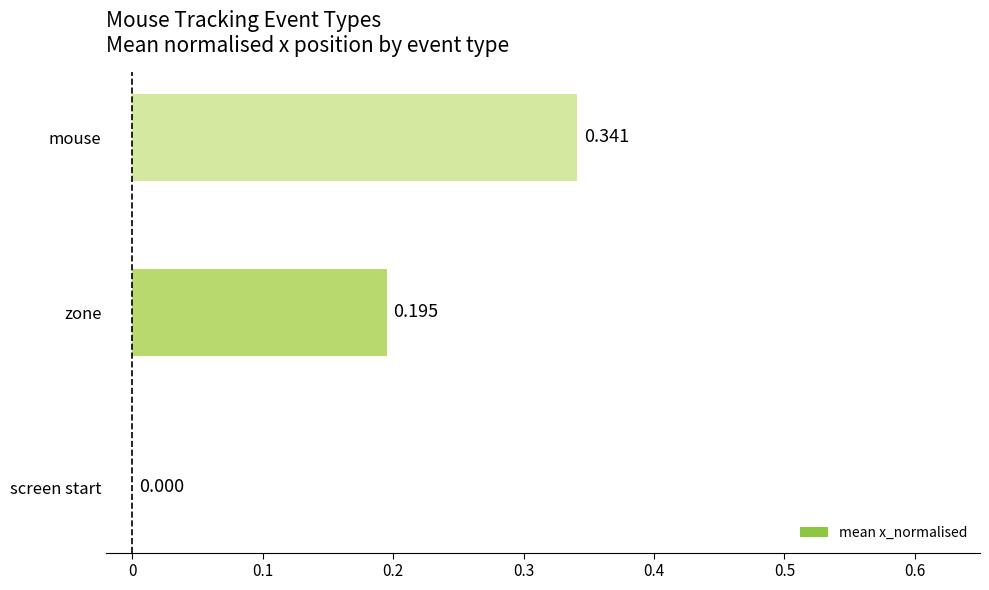

Between screen start and zone, which is larger?

zone